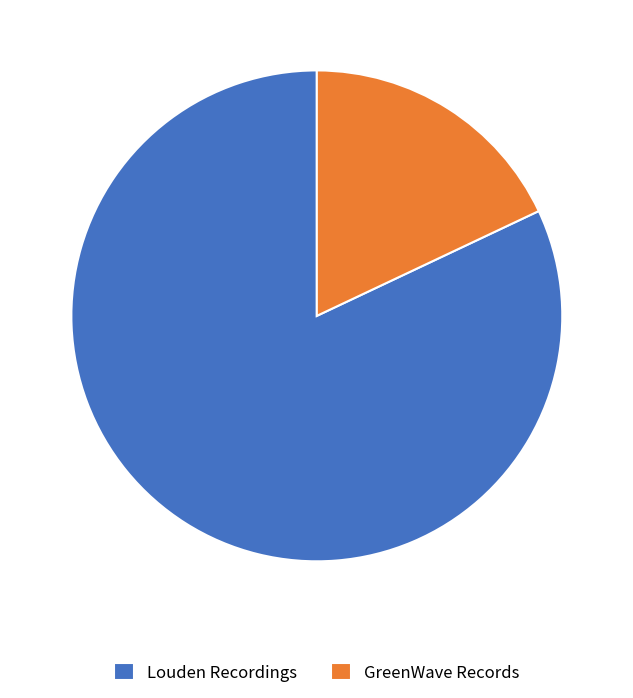

Which slice is the largest?

Louden Recordings